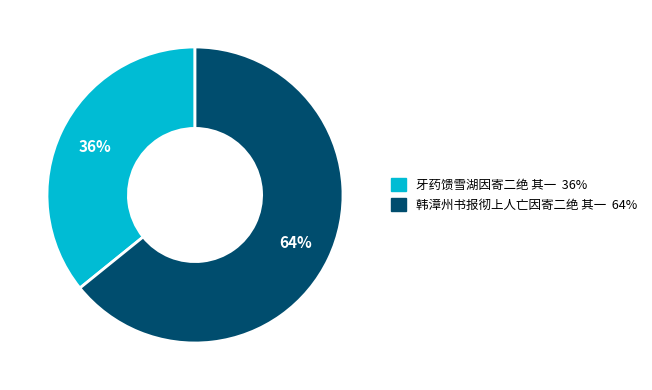

What is the ratio of the value at 韩漳州书报彻上人亡因寄二绝 其一 to the value at 牙药馈雪湖因寄二绝 其一?

1.8